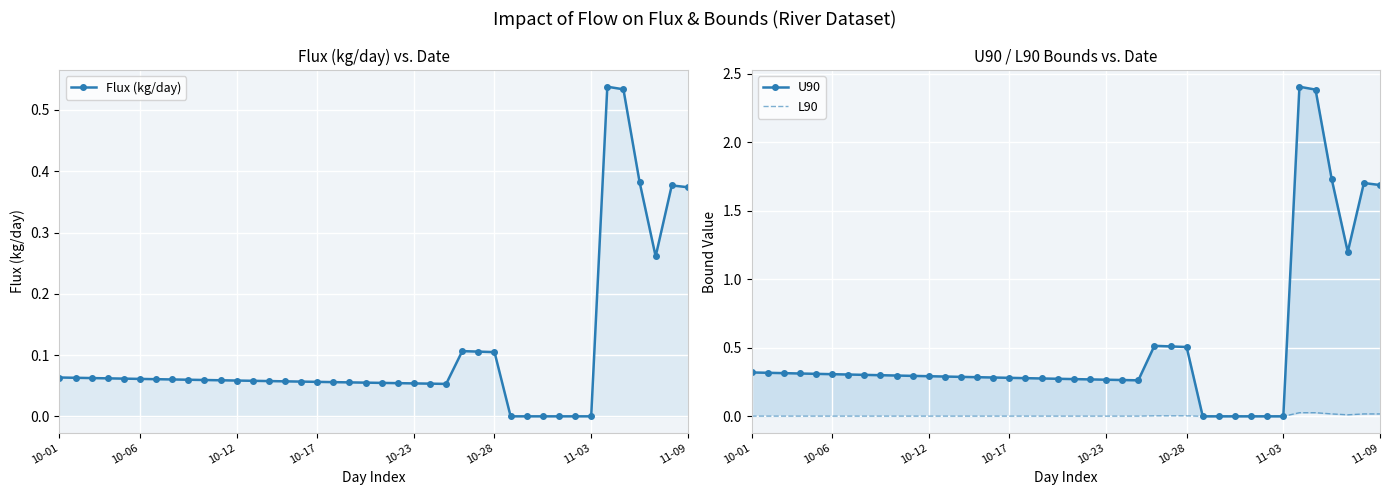

Reading left to right, list all the values displayed in this chart.

Flux (kg/day): 0.1	0.1	0.1	0.1	0.1	0.1	0.1	0.1	0.1	0.1	0.1	0.1	0.1	0.1	0.1	0.1	0.1	0.1	0.1	0.1	0.1	0.1	0.1	0.1	0.1	0.1	0.1	0.1	0.0	0.0	0.0	0.0	0.0	0.0	0.5	0.5	0.4	0.3	0.4	0.4
U90: 0.3	0.3	0.3	0.3	0.3	0.3	0.3	0.3	0.3	0.3	0.3	0.3	0.3	0.3	0.3	0.3	0.3	0.3	0.3	0.3	0.3	0.3	0.3	0.3	0.3	0.5	0.5	0.5	0.0	0.0	0.0	0.0	0.0	0.0	2.4	2.4	1.7	1.2	1.7	1.7
L90: 0.0	0.0	0.0	0.0	0.0	0.0	0.0	0.0	0.0	0.0	0.0	0.0	0.0	0.0	0.0	0.0	0.0	0.0	0.0	0.0	0.0	0.0	0.0	0.0	0.0	0.0	0.0	0.0	0.0	0.0	0.0	0.0	0.0	0.0	0.0	0.0	0.0	0.0	0.0	0.0